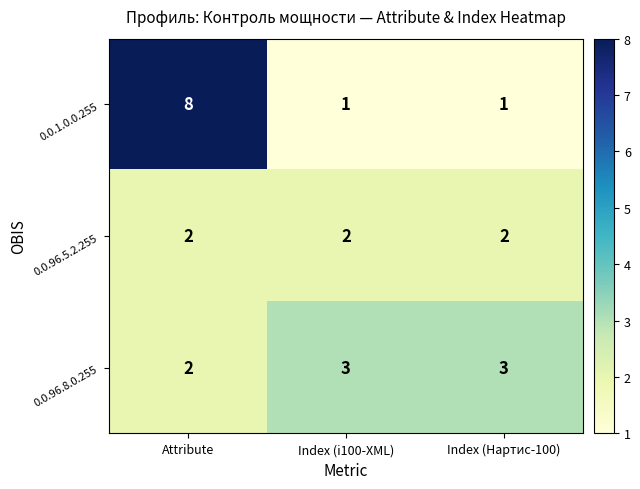

What is the maximum value for 0.0.1.0.0.255?

8